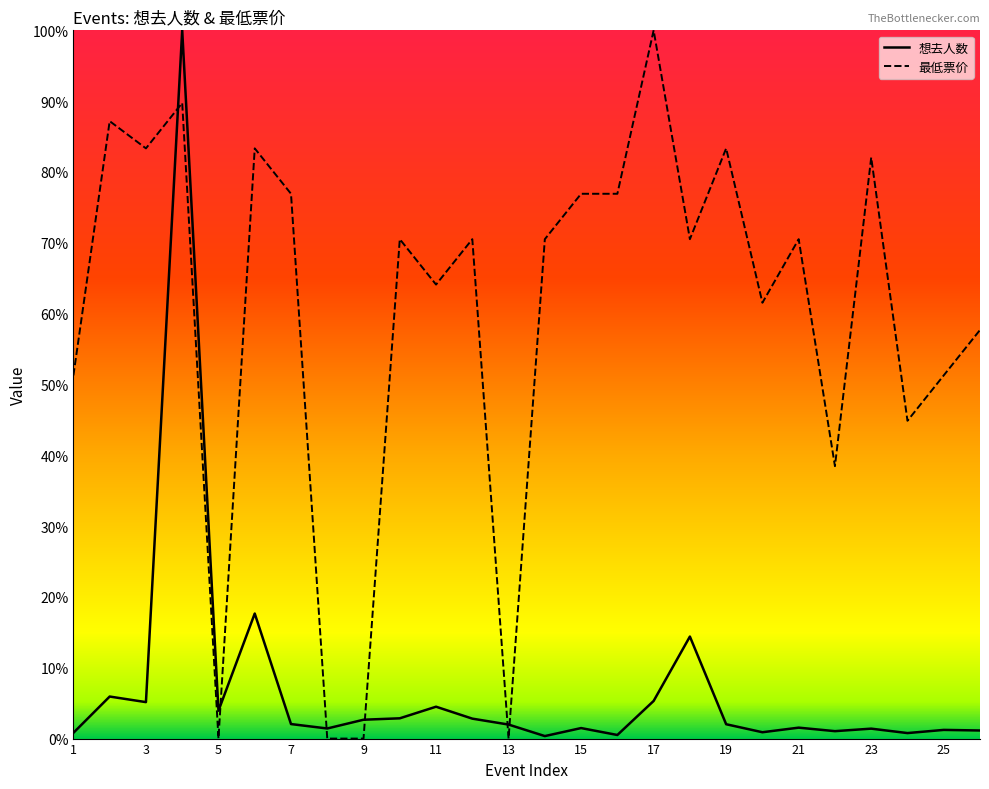

Where is the first local maximum for 最低票价?

2